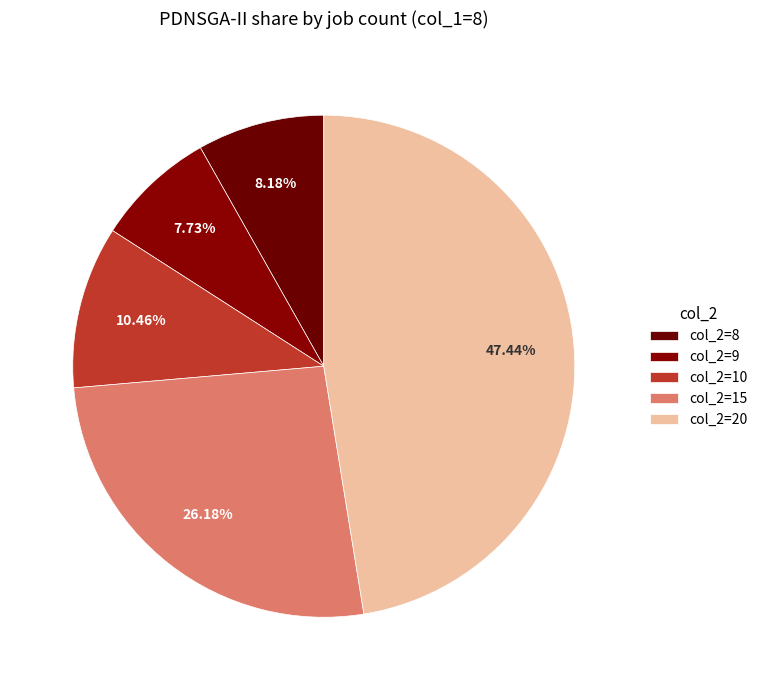

To the nearest percent, what is the difference between the largest and smallest slice percentages?

40%